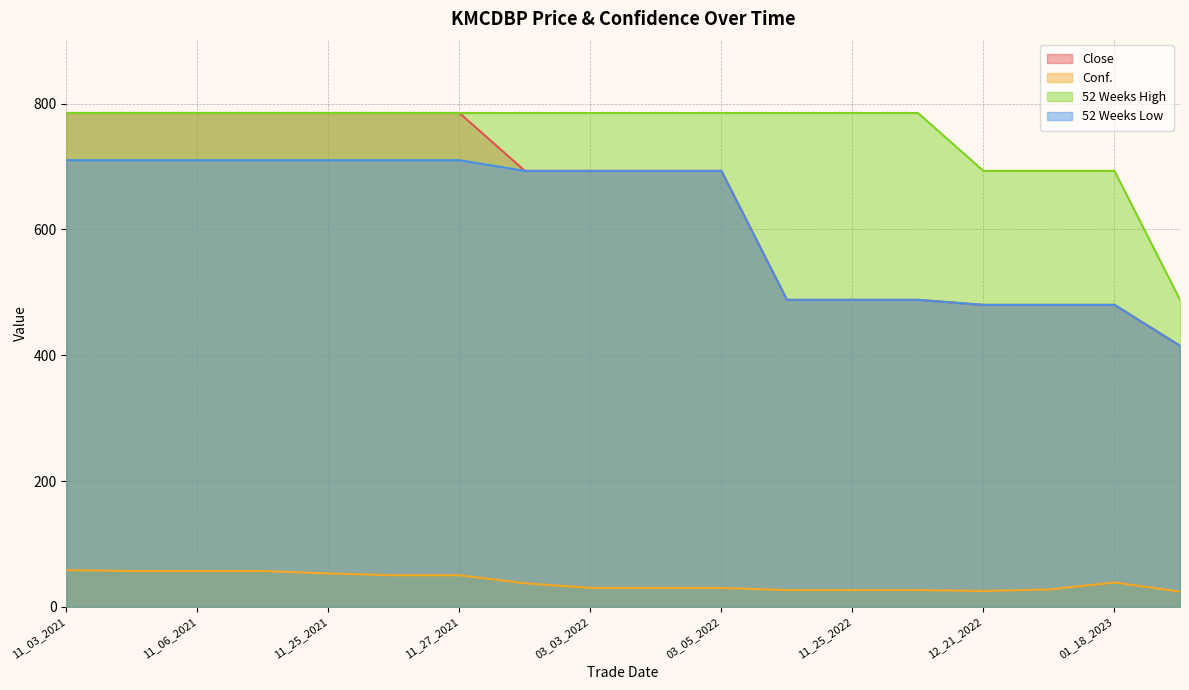

Which has a higher value, 11_06_2021 or 11_26_2021?

11_06_2021